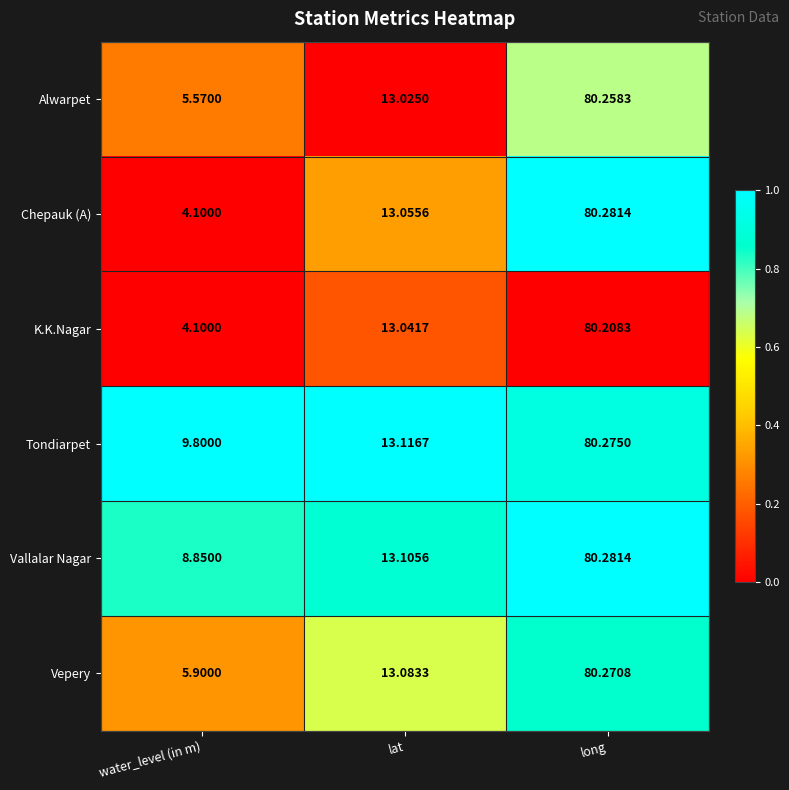

At which label is Vallalar Nagar closest to 44?

lat